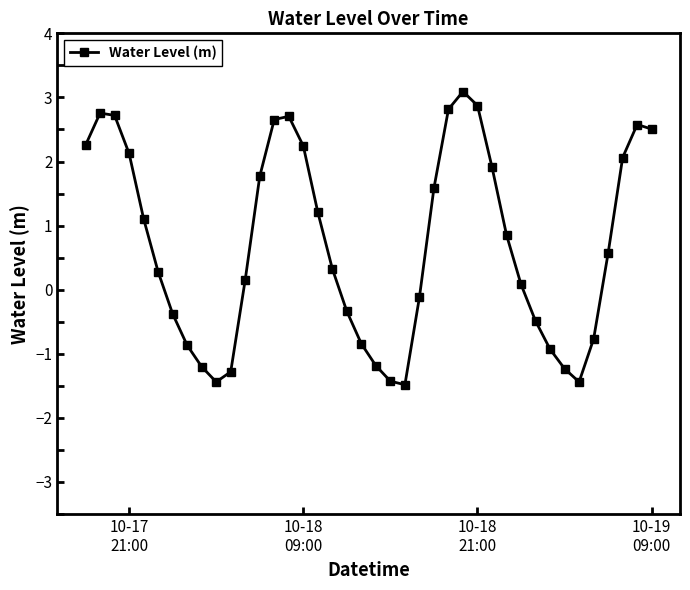

What is the value of the 10th point from the left?

-1.4